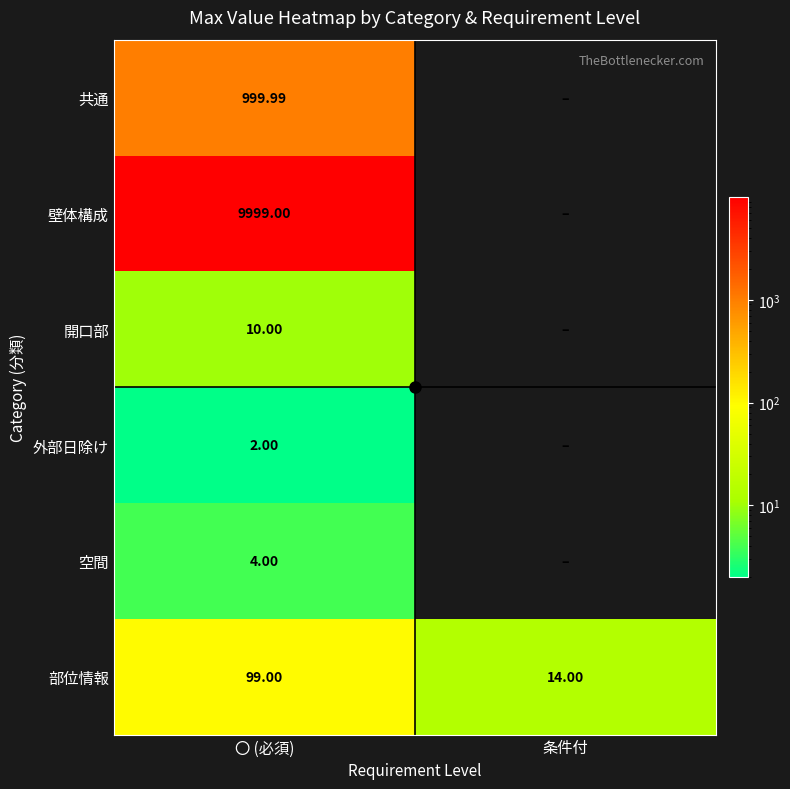

List the series in order of their peak value, highest first.

壁体構成, 共通, 部位情報, 開口部, 空間, 外部日除け